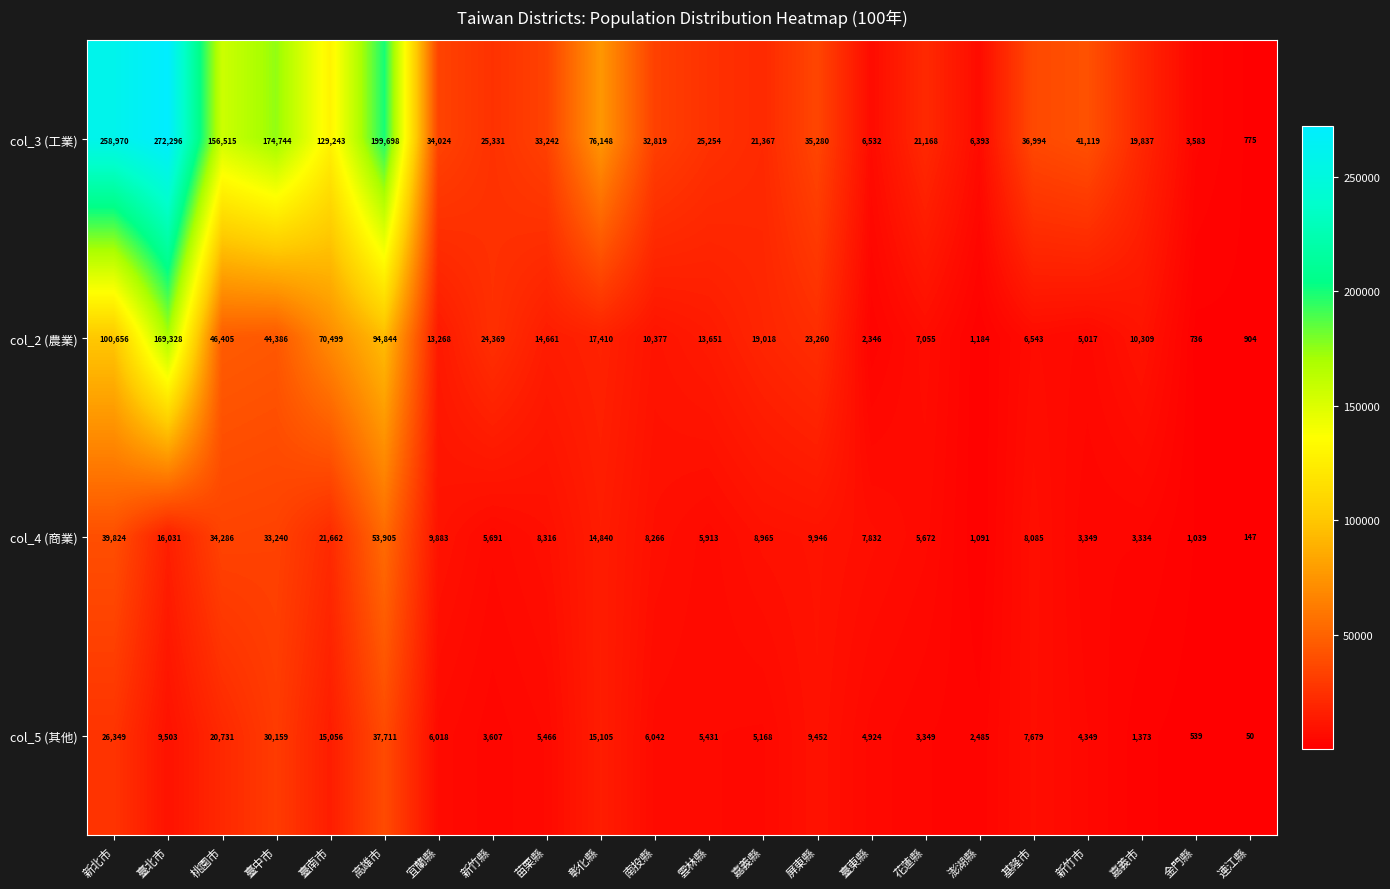

What is the total value across all series at 屏東縣?

77938